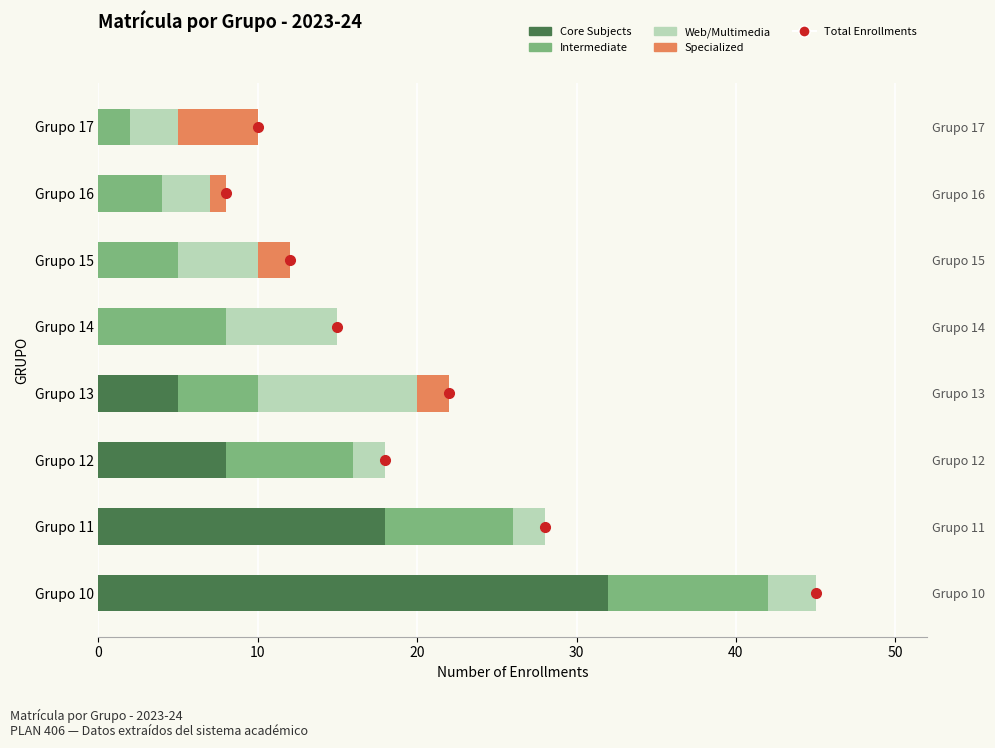

Reading left to right, list all the values displayed in this chart.

Core Subjects (Sec. II level): 32	18	8	5	0	0	0	0
Intermediate (Sec. I level): 10	8	8	5	8	5	4	2
Web/Multimedia (Primary level): 3	2	2	10	7	5	3	3
Specialized (Infanzia level): 0	0	0	2	0	2	1	5